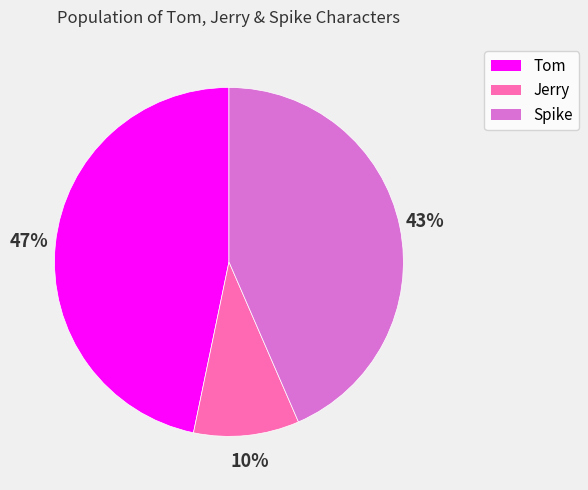

Rank the categories by value from highest to lowest.

Tom, Spike, Jerry